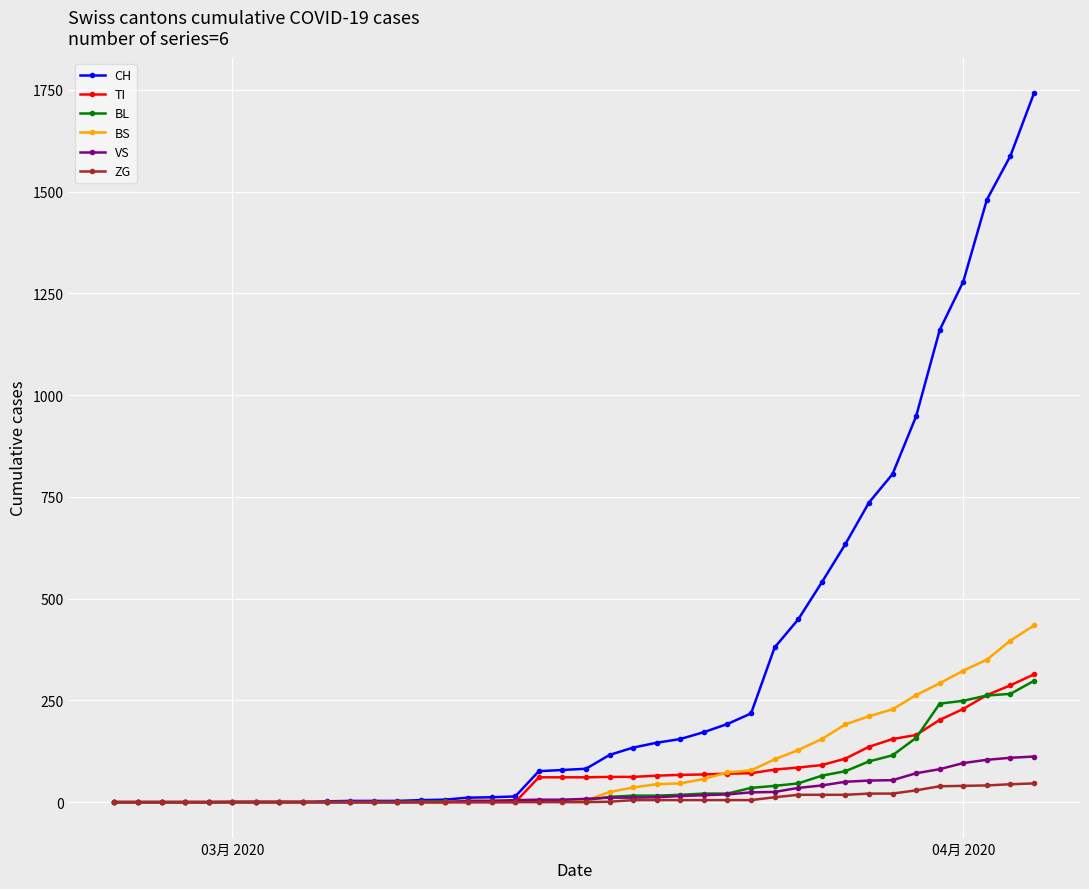

What is the maximum value shown in the chart?

1742